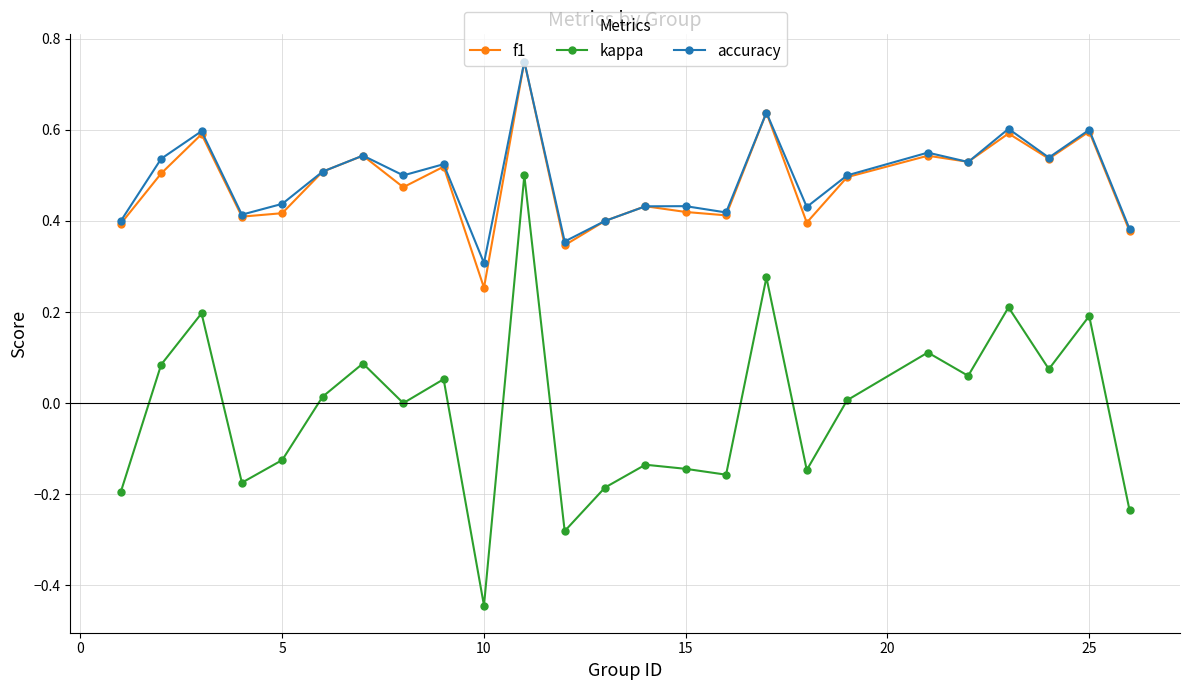

True or false: f1 and kappa cross at least once.

False